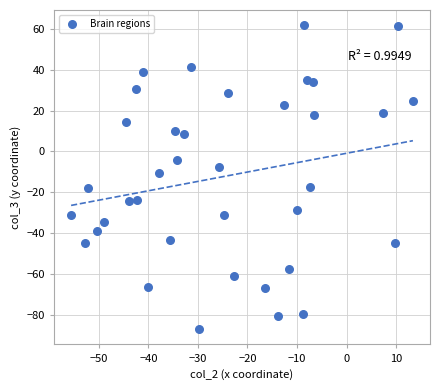

What is the range of Y values (max minus min)?

148.6